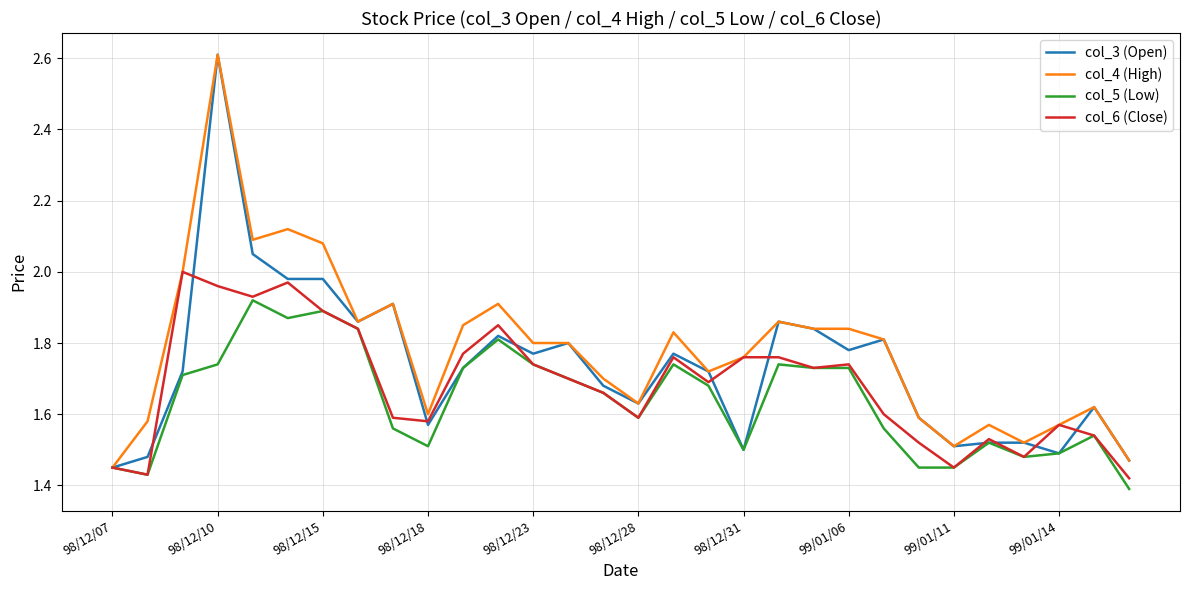

List the series in order of their overall mean, highest first.

col_4 (High), col_3 (Open), col_6 (Close), col_5 (Low)